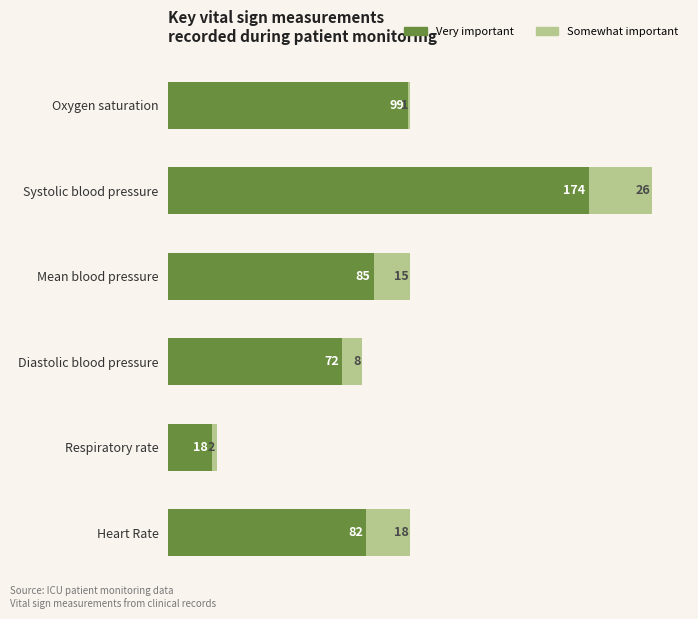

At which category is the sum across all series the highest?

Systolic blood pressure